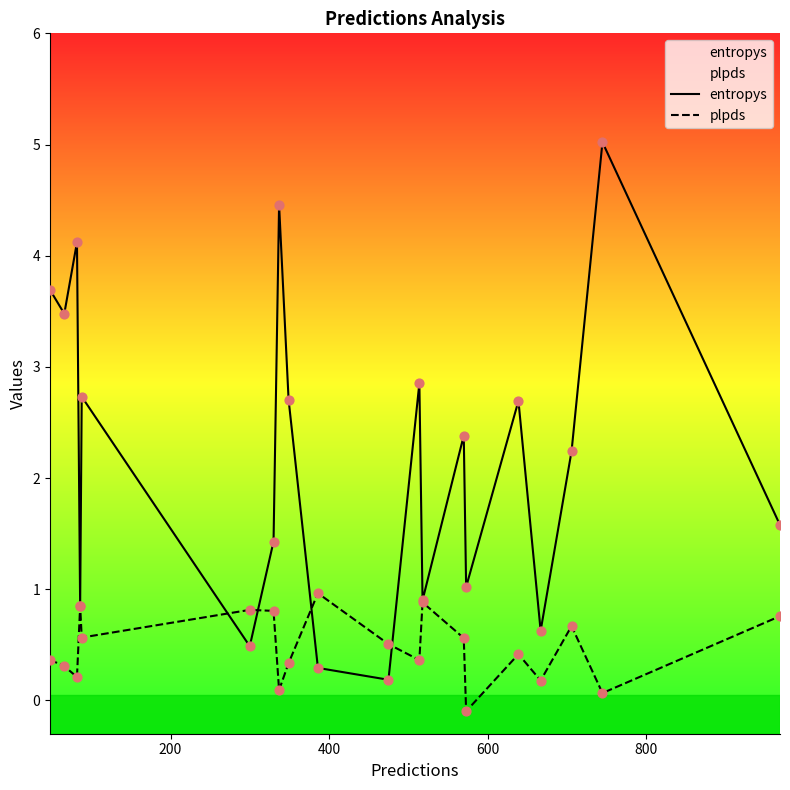

Which series contains the highest Y value?

entropys